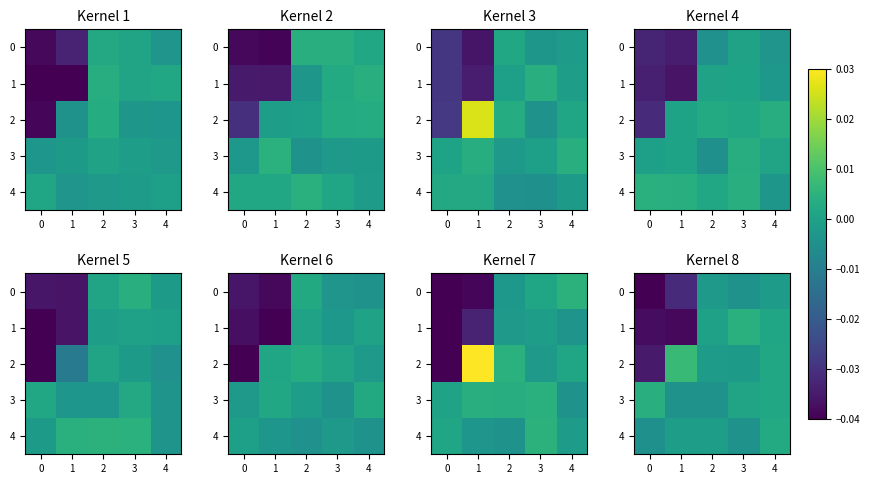

At how many categories does at least one series exceed 0?

5